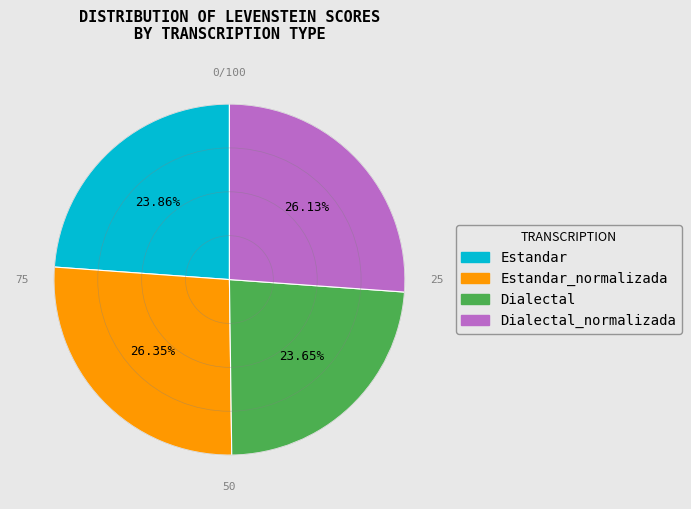

Is there any slice that represents more than half of the pie?

No